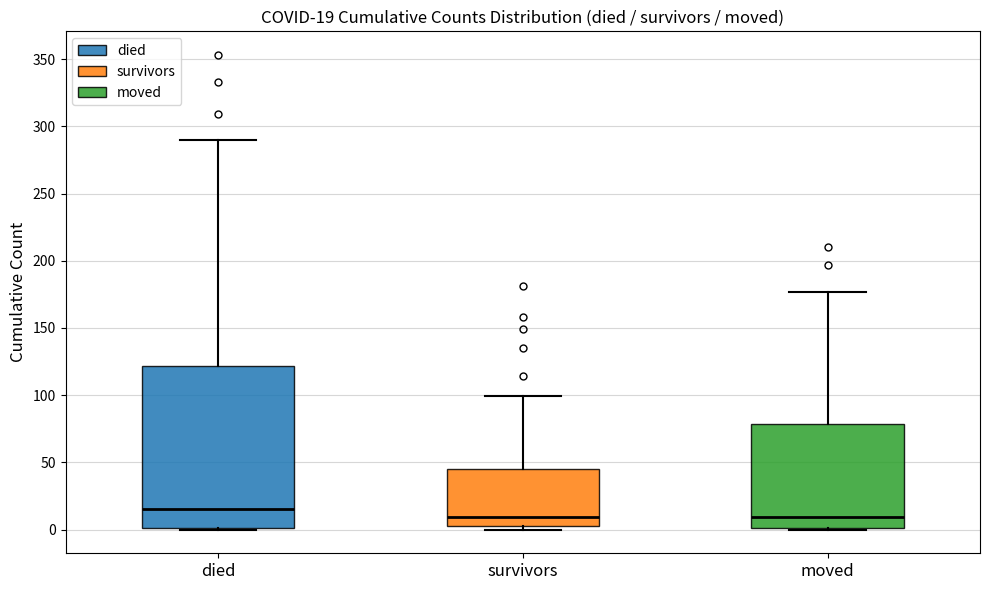

Comparing the boxes themselves (not the whiskers), which one is the tallest?

died